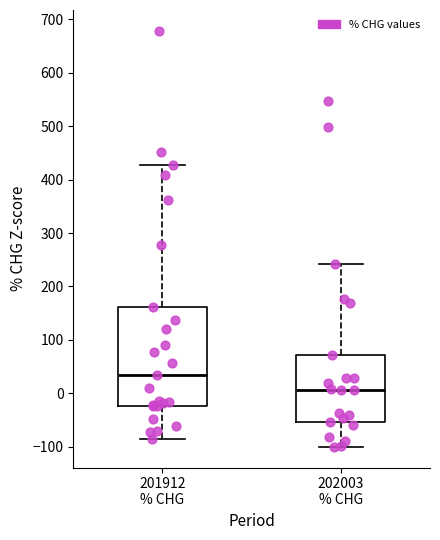

Reading left to right, read every box against the y-axis: the position of its median line, the range the box covers, and the ends of its whiskers. The values are not printed on the chart, so give them approximately, as read against the axis.

201912 % CHG: median 40, box -20 to 160, whiskers -90 to 430
202003 % CHG: median 10, box -50 to 70, whiskers -100 to 240